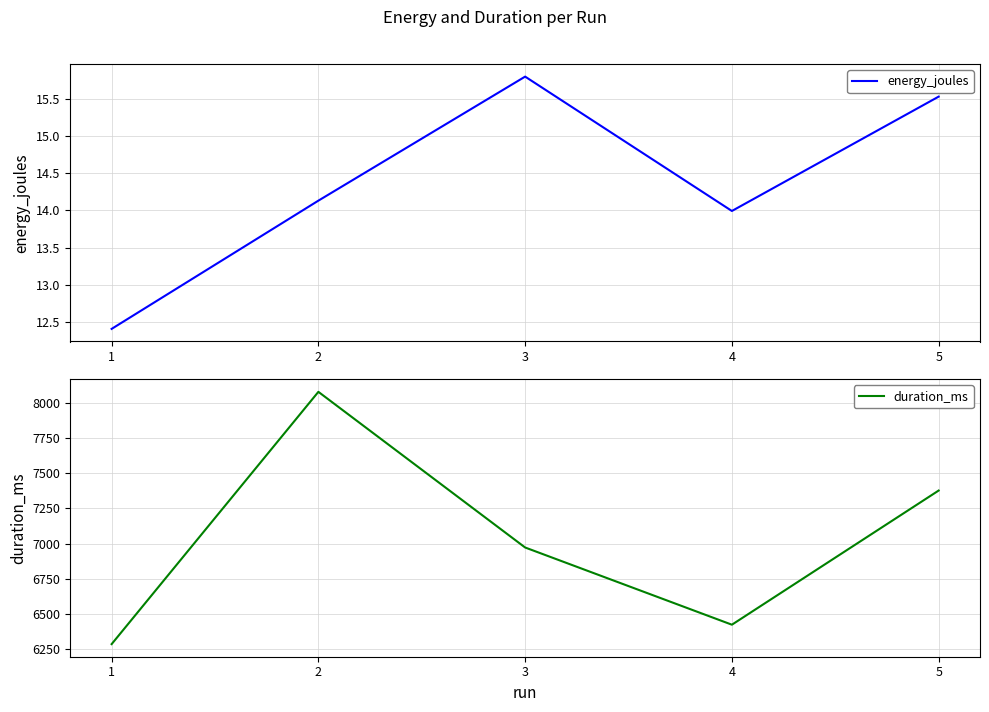

What is the average value of the energy_joules series?

14.4